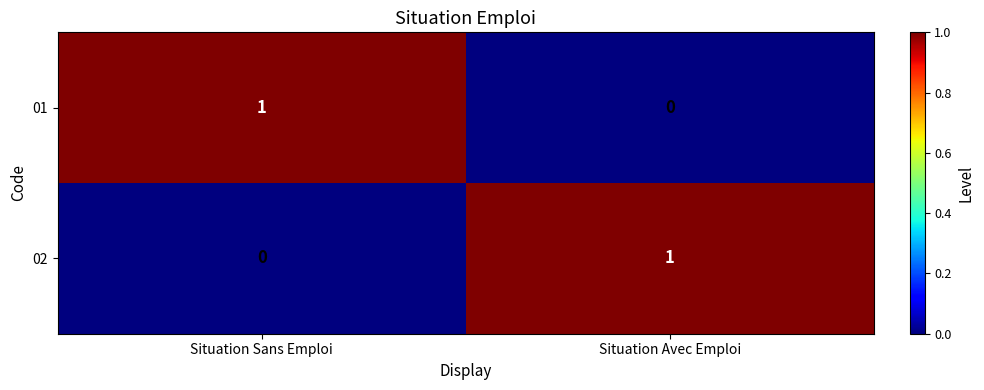

Which category has the lowest value in the 01 series?

Situation Avec Emploi